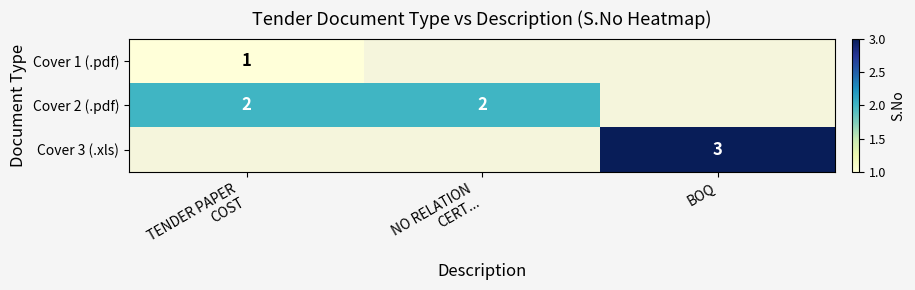

True or false: Cover 3 (.xls) has a value of 4 at BOQ.

False